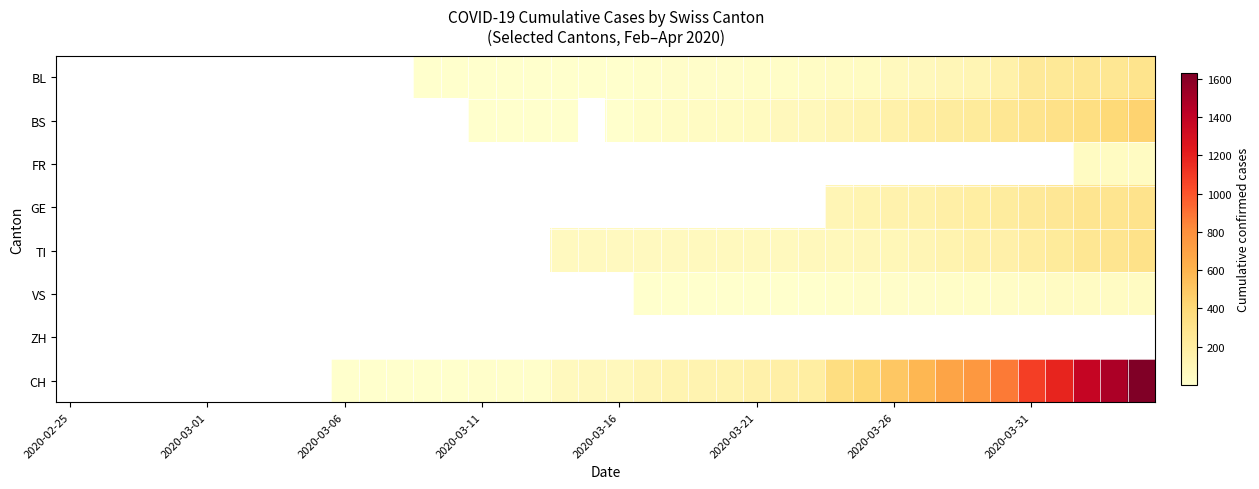

What is the greatest value displayed?

1630.0